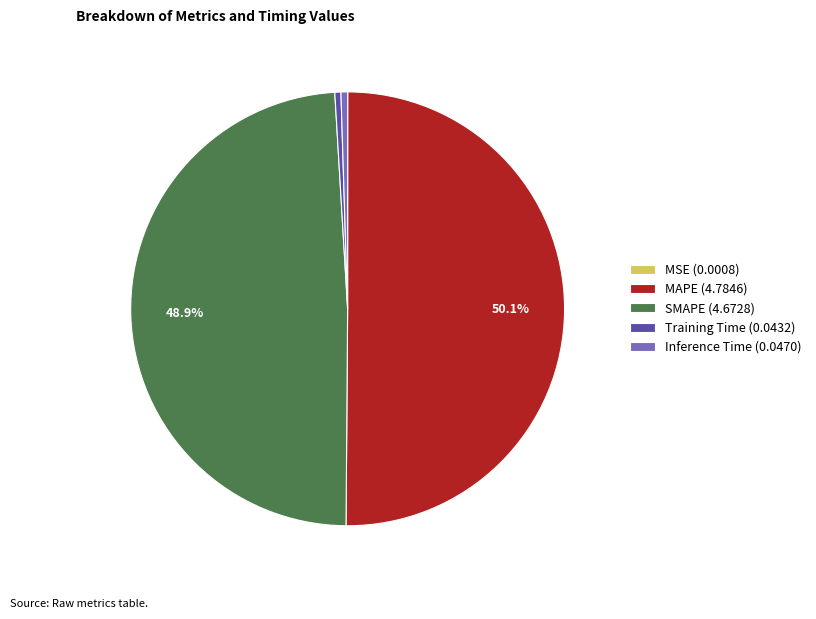

What percentage do MAPE (4.7846) and SMAPE (4.6728) together represent?

99.0%